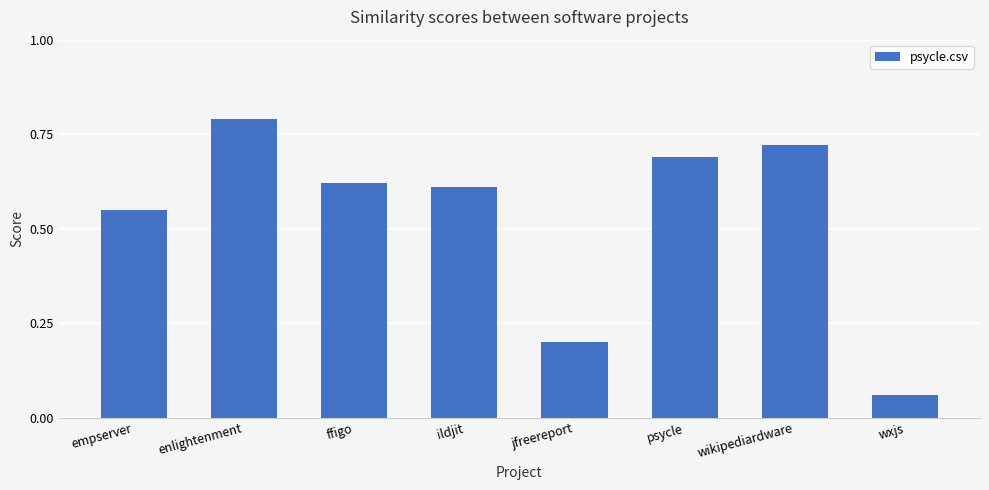

What position from the right is ffigo?

6